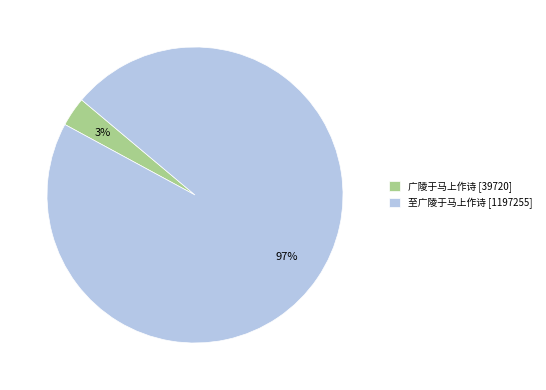

To the nearest percent, what is the difference between the 广陵于马上作诗 and 至广陵于马上作诗 slice percentages?

94%